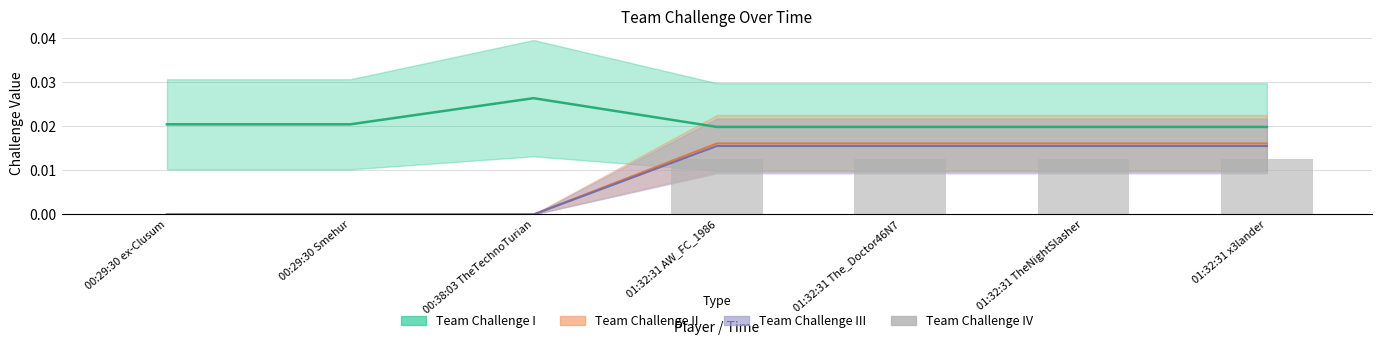

What is the label of the 3rd bar from the right?

01:32:31 The_Doctor46N7